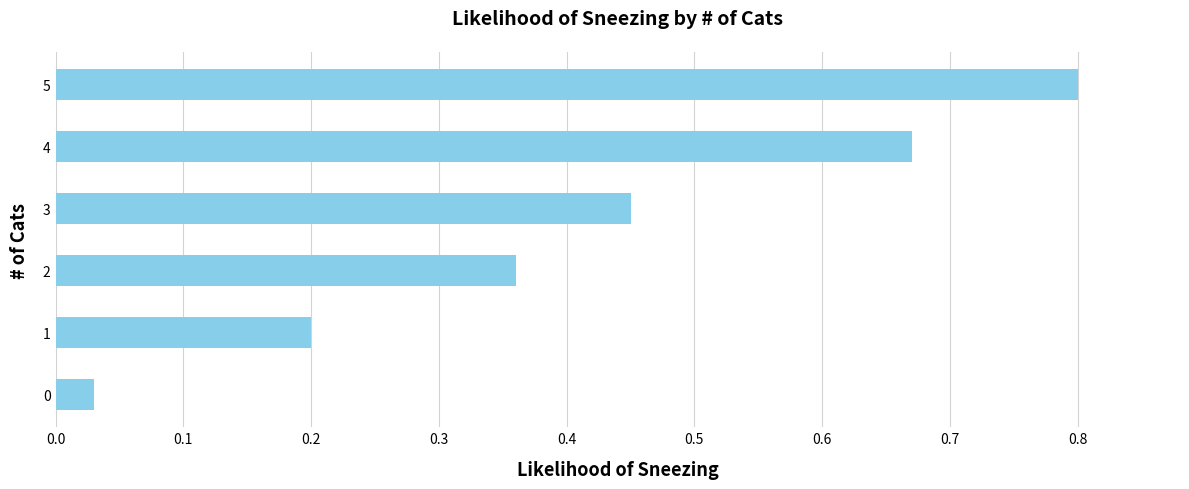

What is the difference between the maximum and minimum values?

0.8